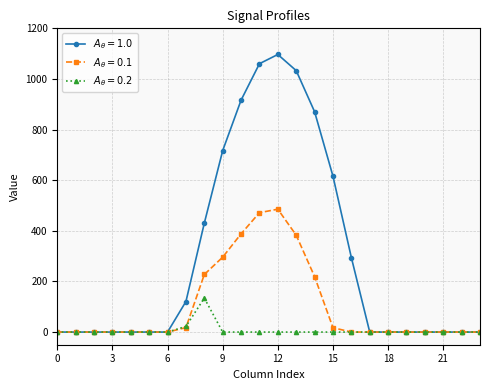

What is the greatest value displayed?

1096.7